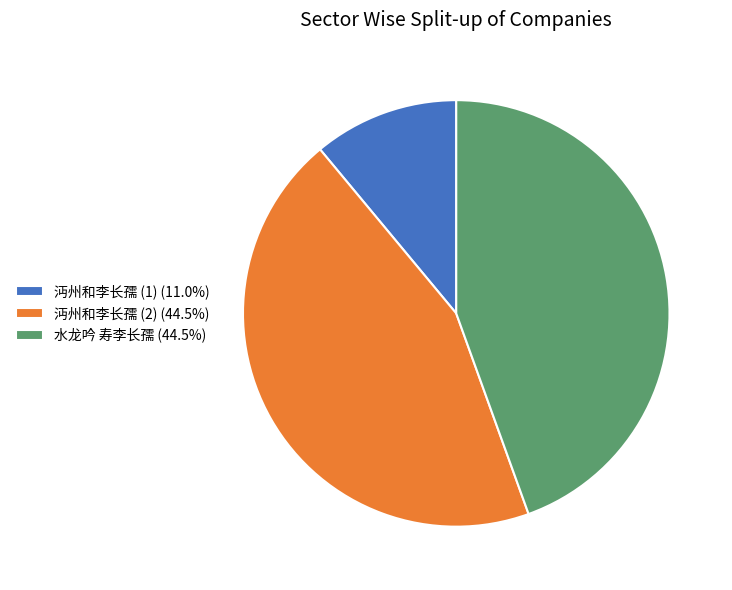

Approximately how many times larger is the value at 水龙吟 寿李长孺 (44.5%) compared to 沔州和李长孺 (1) (11.0%)?

4.0